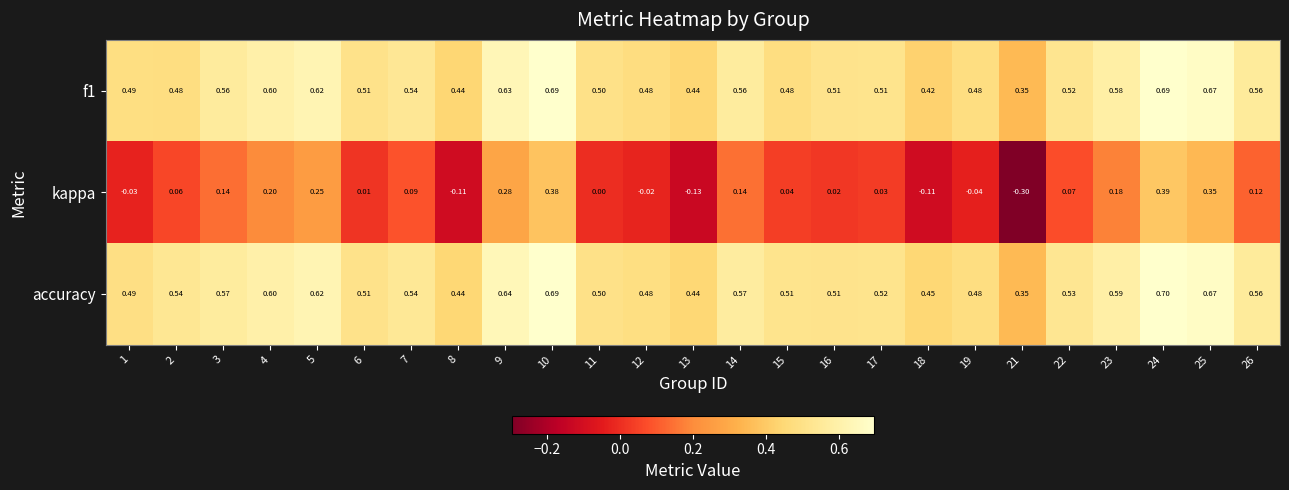

Which series has the largest range (max minus min)?

kappa